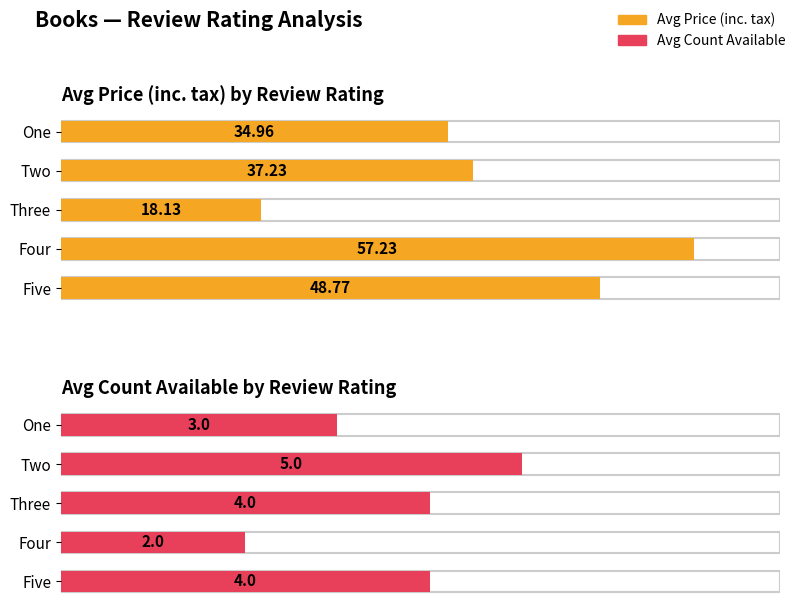

Rank the series at Two from highest to lowest value.

price_including_tax, number_available